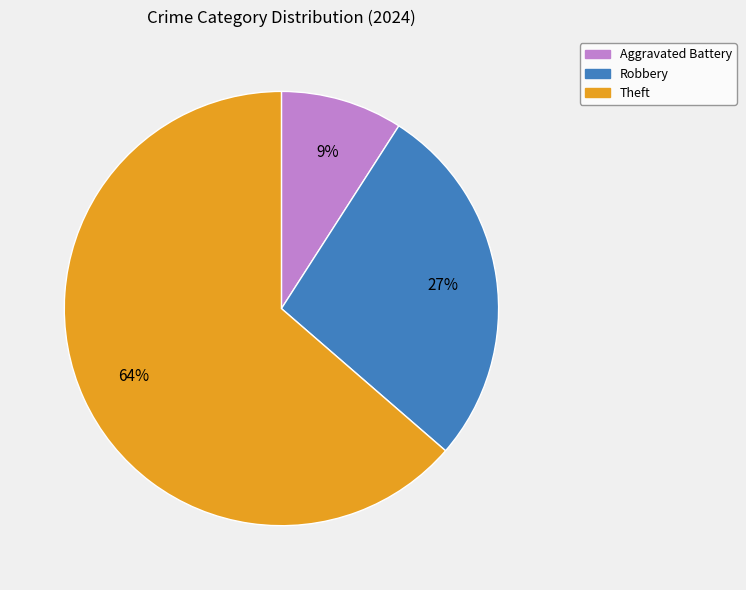

True or false: Aggravated Battery accounts for 9% of the total.

True